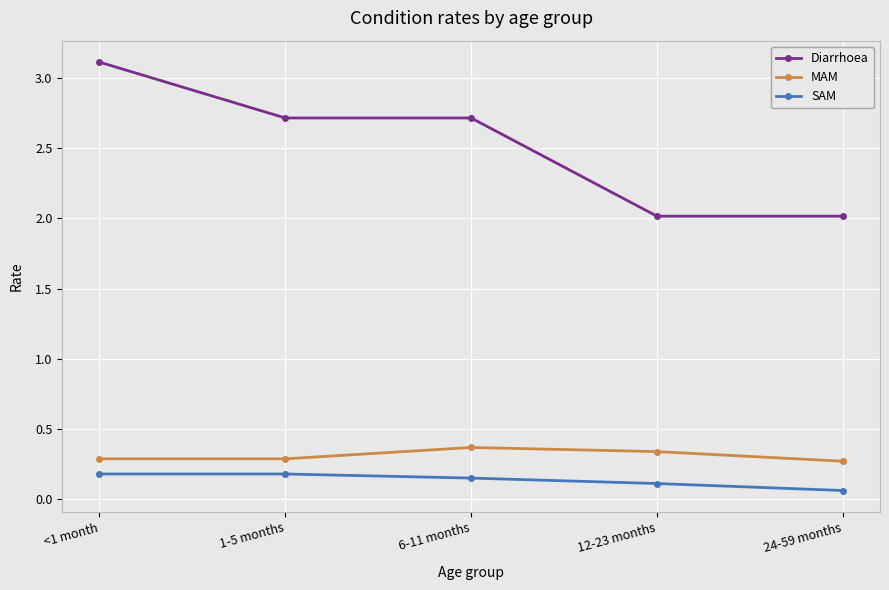

At which category is the sum across all series the highest?

<1 month